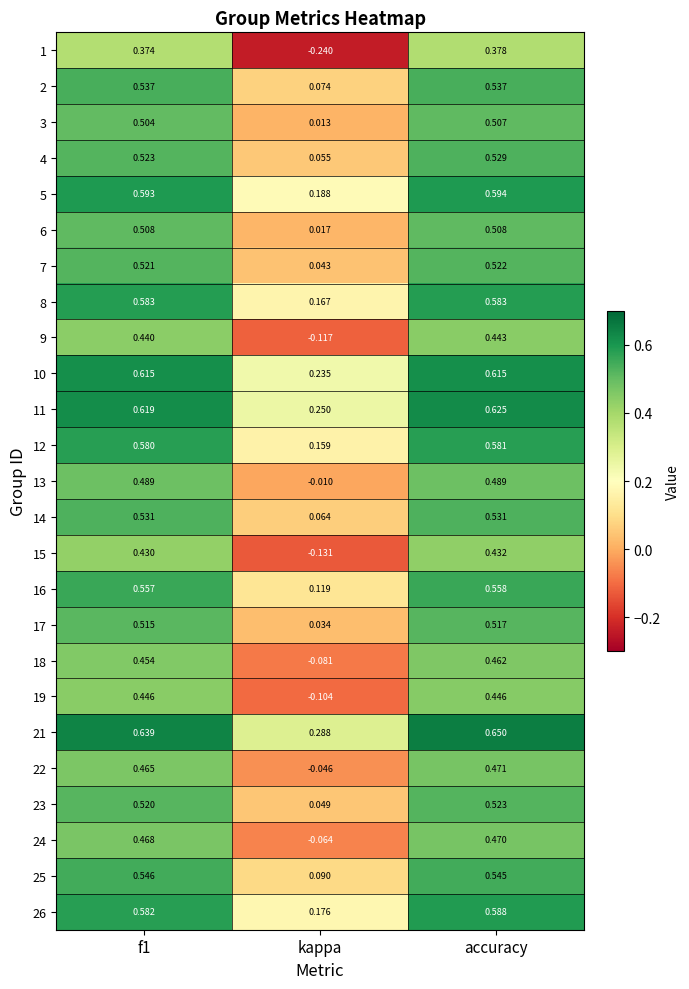

Where is 24 nearest to the value 0?

kappa